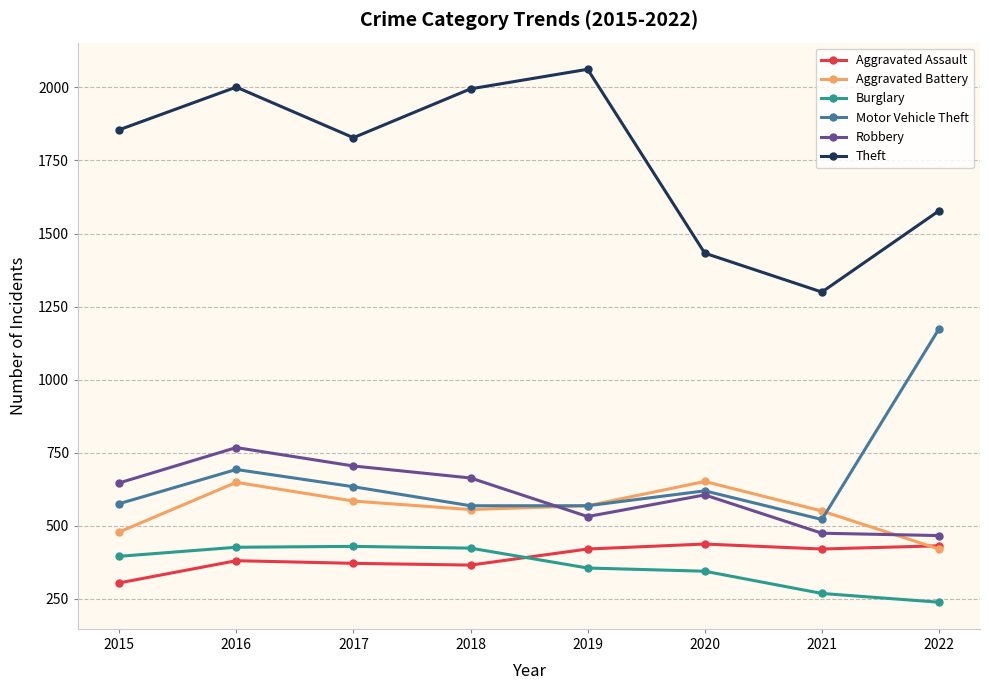

At which label does Theft reach its peak?

2019